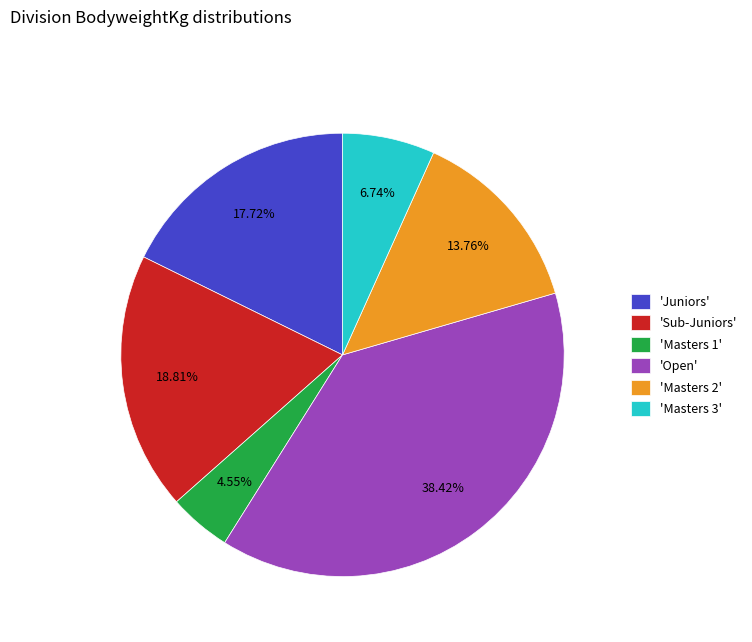

What is the largest slice in the pie chart?

'Open'